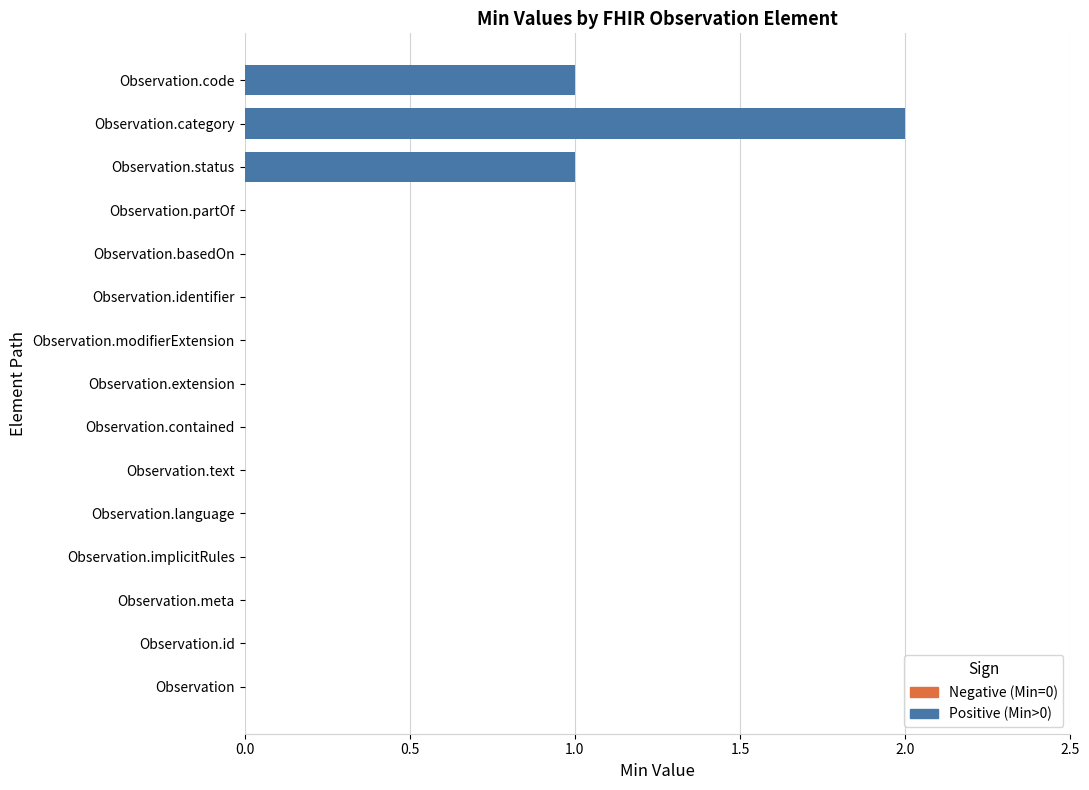

What is the sum of all values?

4